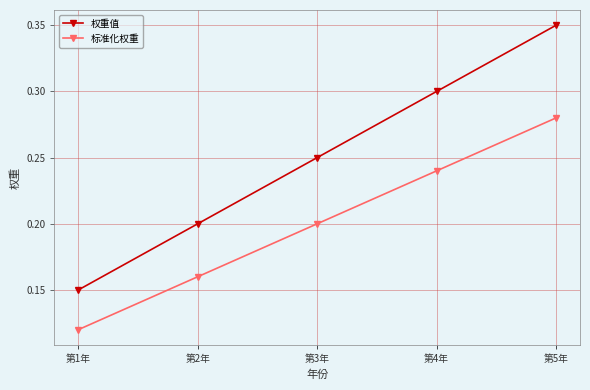

Does the chart display data point markers on the line(s)?

Yes